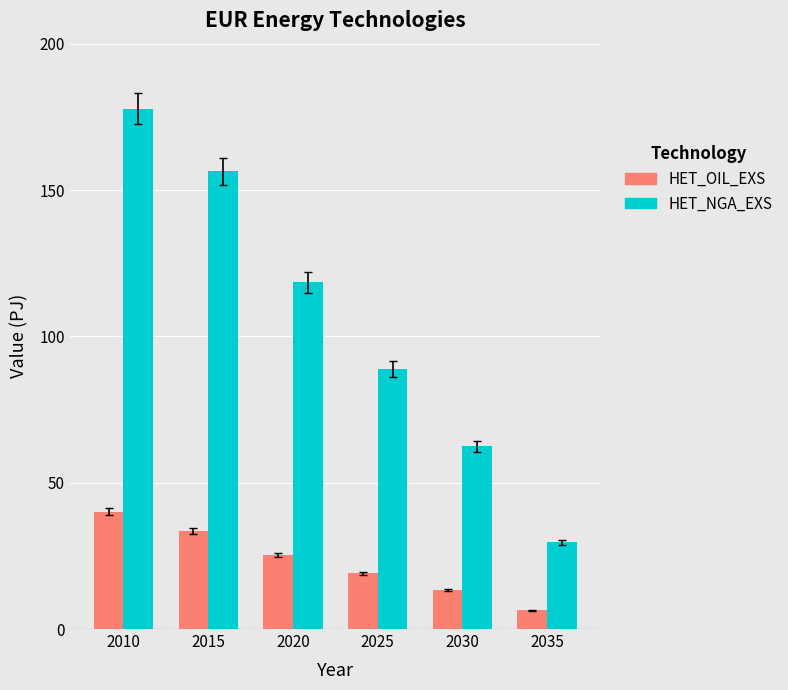

What is the total value across all series at 2025?

107.9